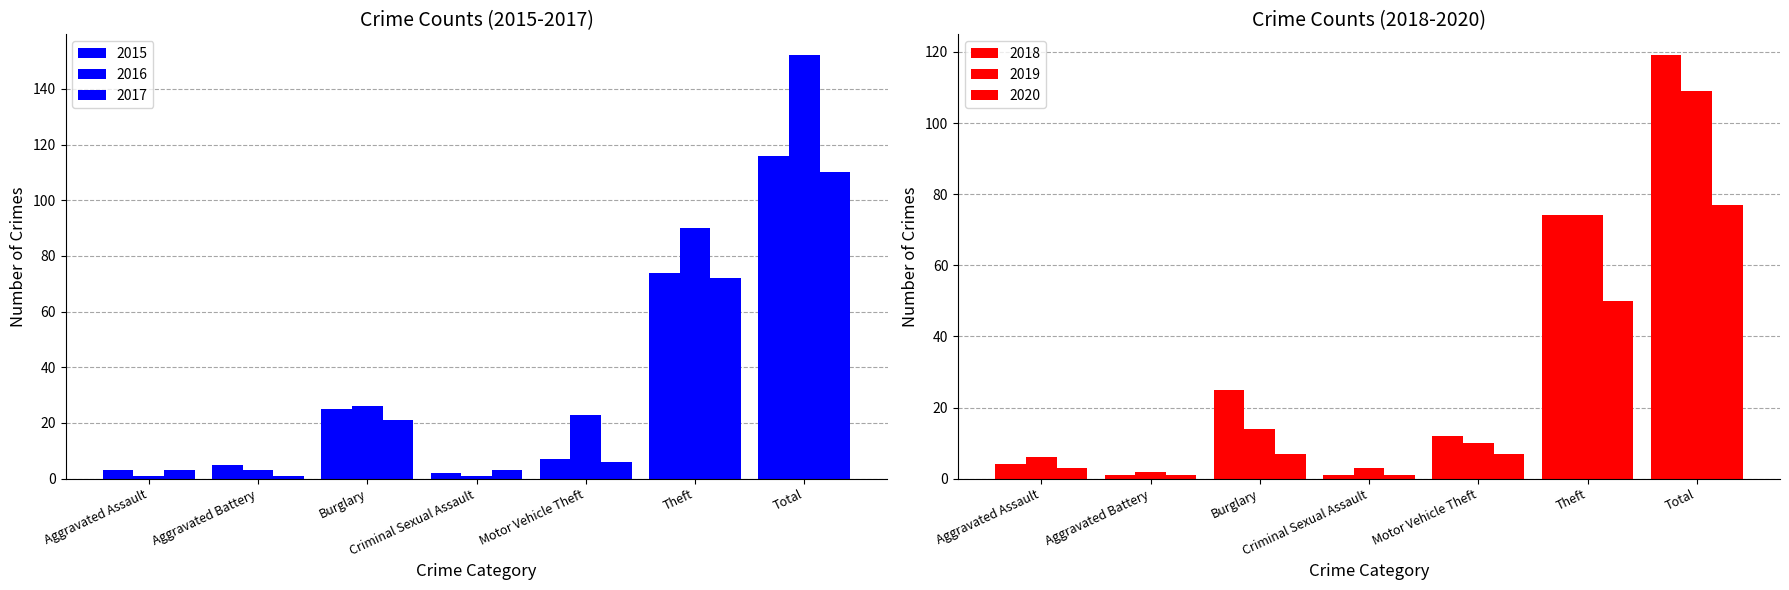

What is the difference between the 2016 values at Aggravated Battery and Aggravated Assault?

2